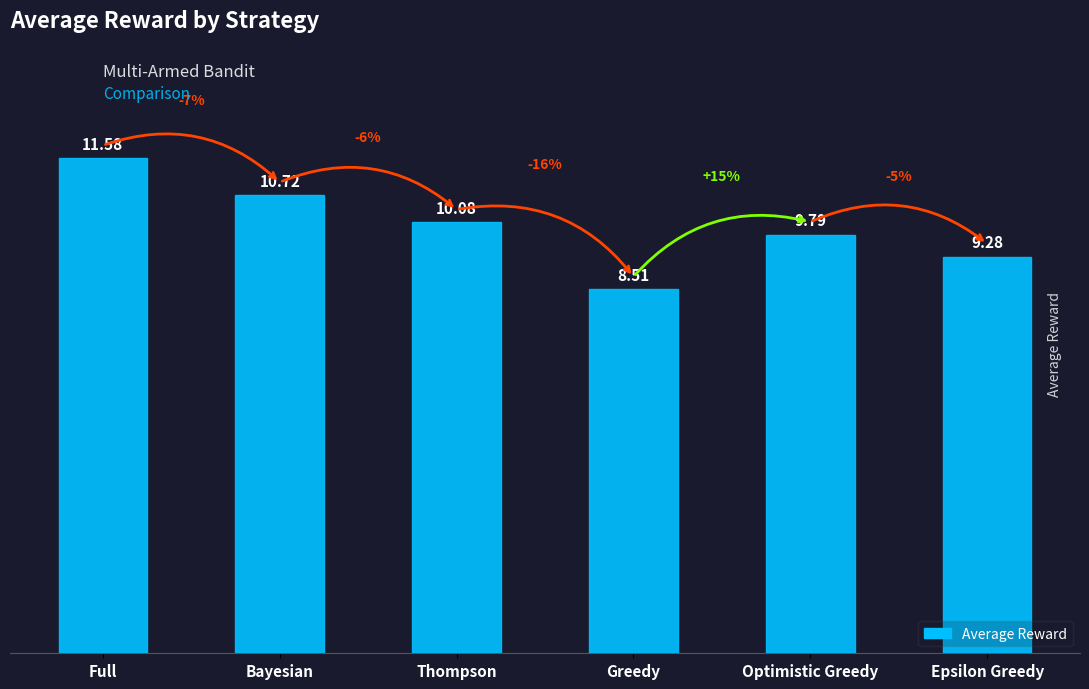

Approximately how many times larger is the value at Thompson compared to Full?

0.9